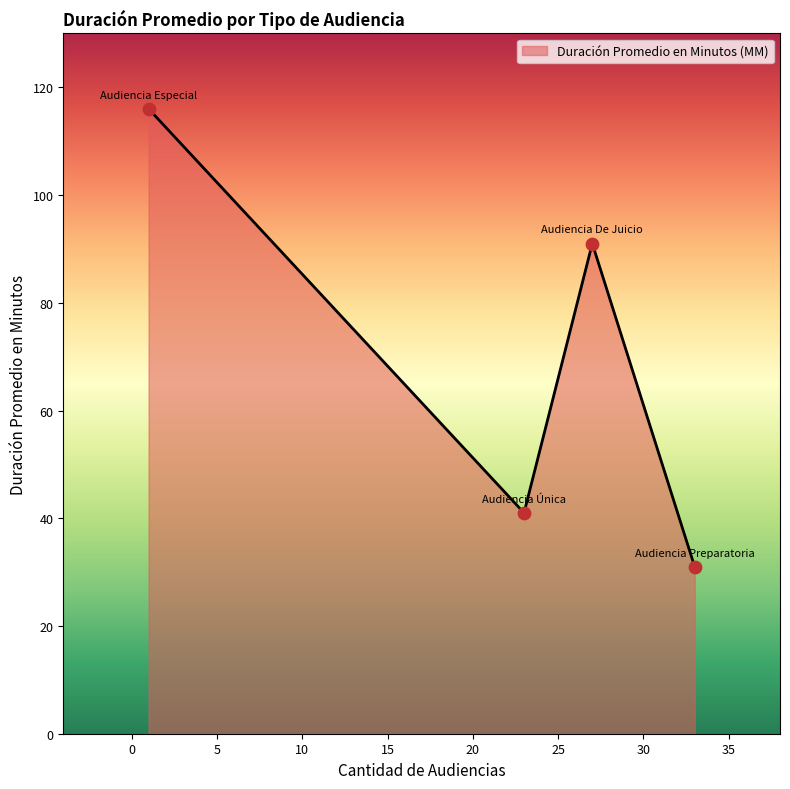

How many interior local peaks (higher than both neighbors) does the data have?

1